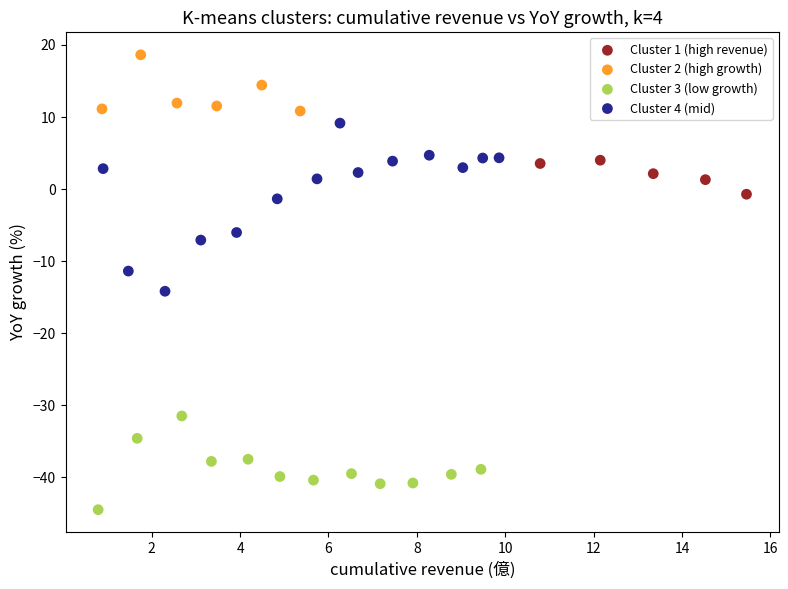

Which series reaches the maximum Y coordinate?

Cluster 2 (high growth)